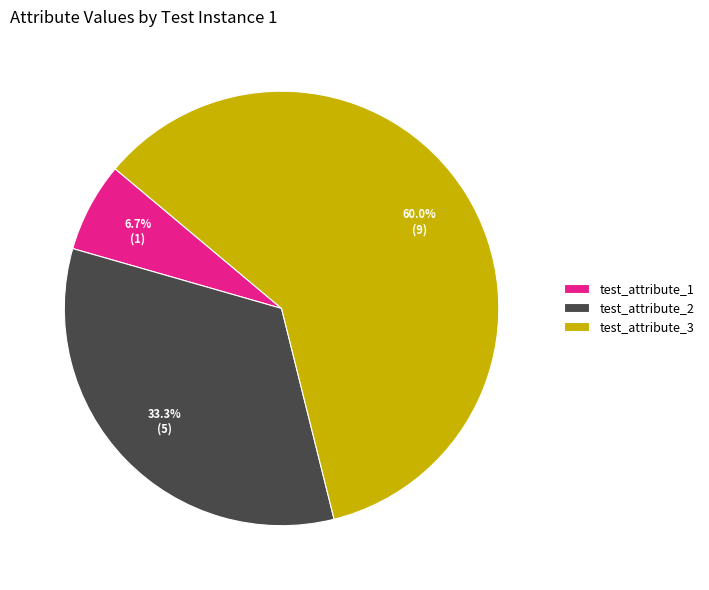

What is the majority slice?

test_attribute_3